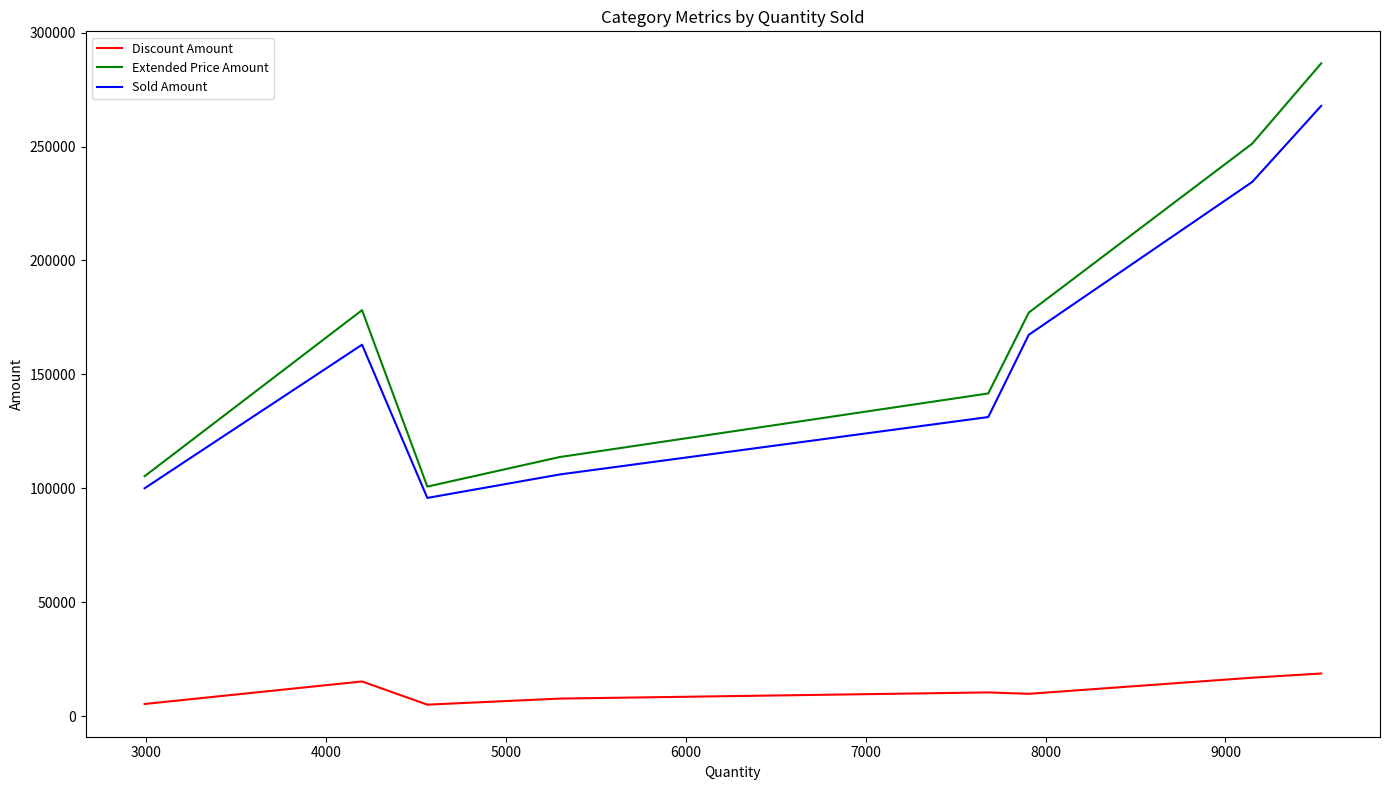

What is the greatest value displayed?

286527.0